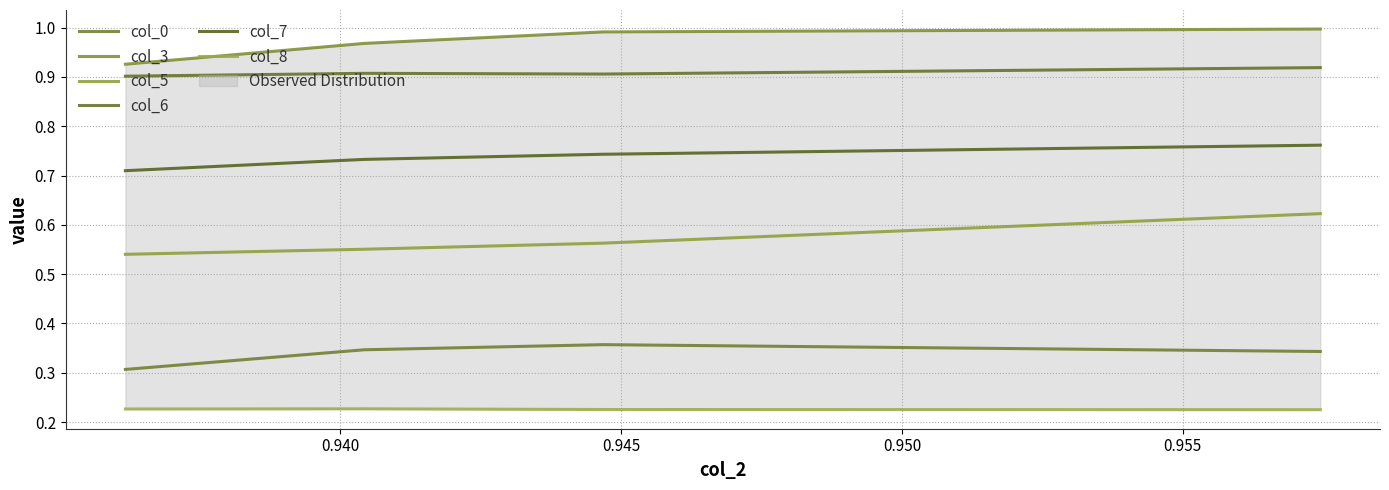

True or false: col_6 and col_8 cross at least once.

False